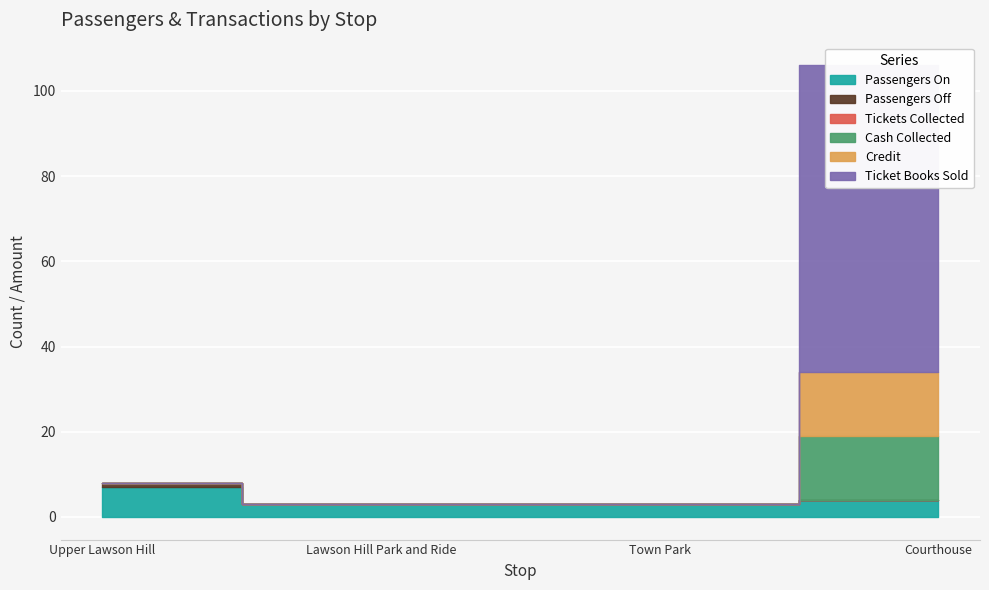

Where is Tickets Collected nearest to the value 0?

Upper Lawson Hill